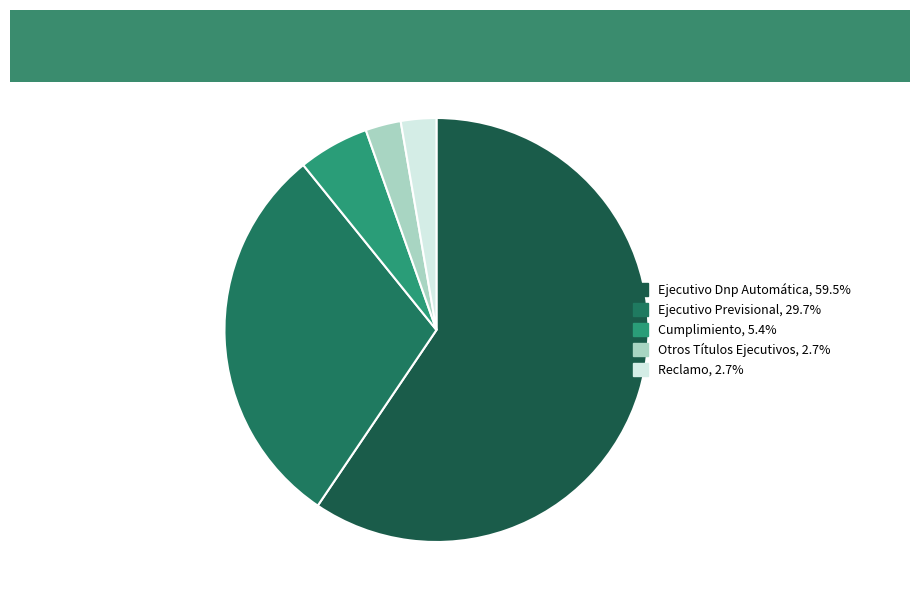

To the nearest percent, what portion does Otros Títulos Ejecutivos represent?

3%